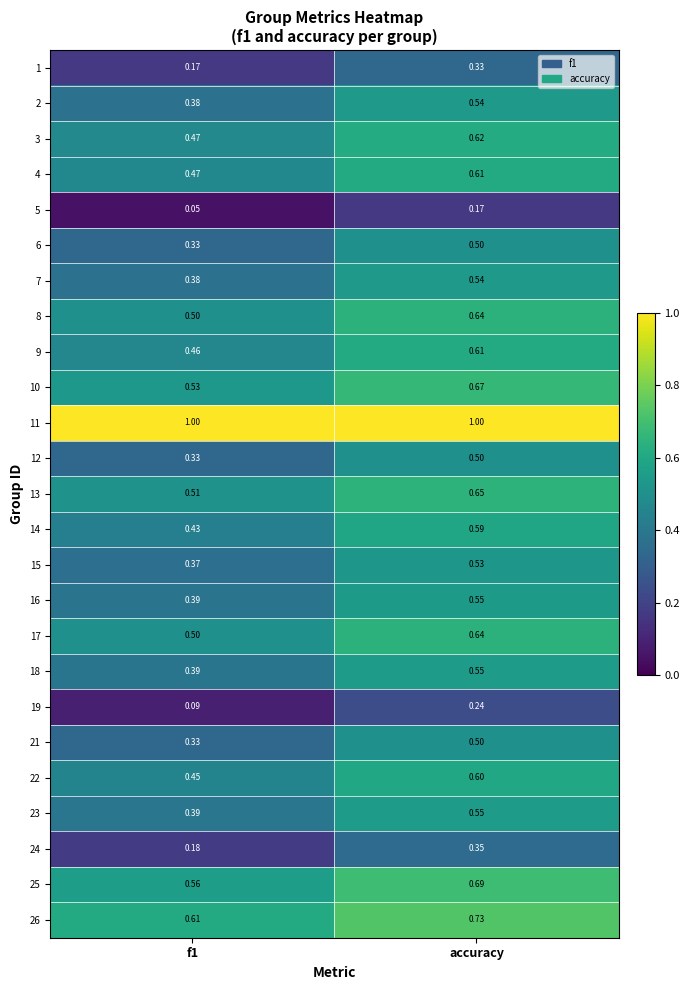

At which category is the sum across all series the highest?

accuracy